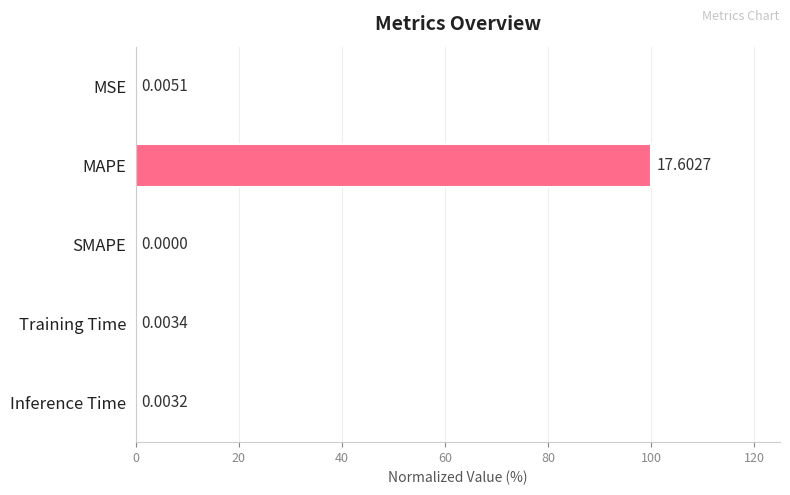

At which category does the chart reach its peak across all series?

MAPE